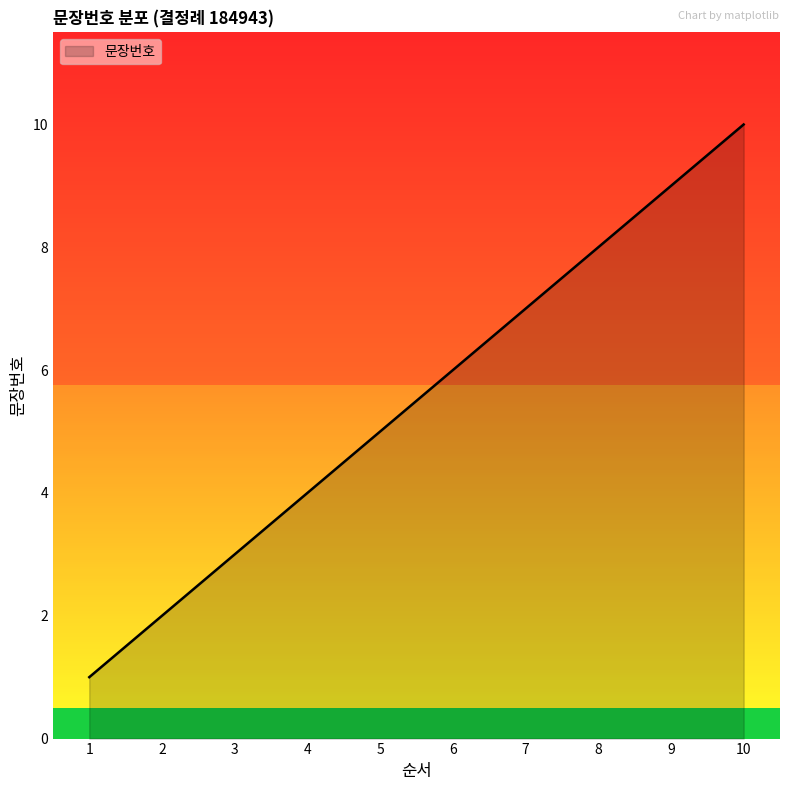

The value at 9 is 14. True or false?

False